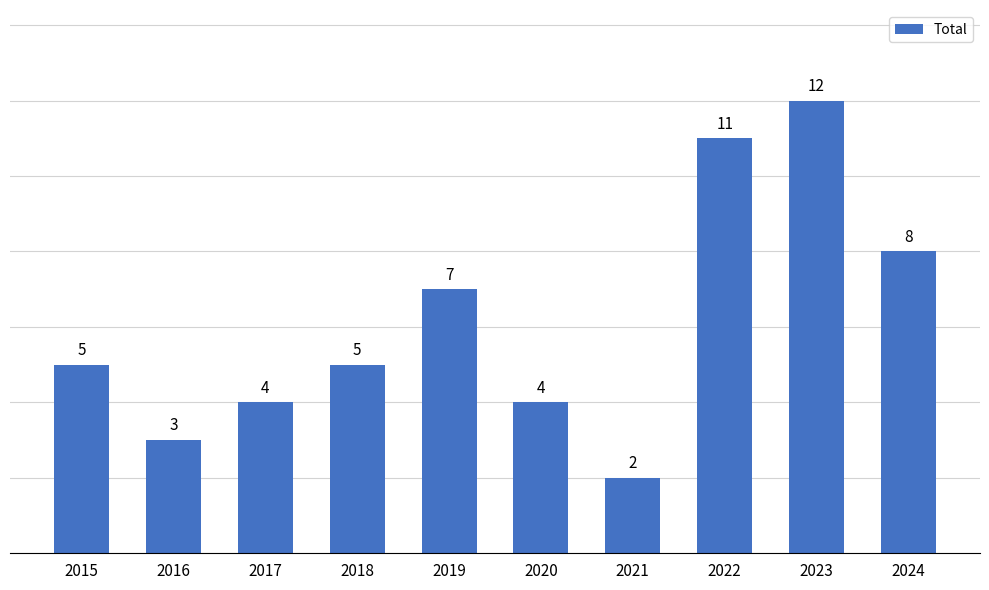

What is the value of the 3rd bar from the left?

4